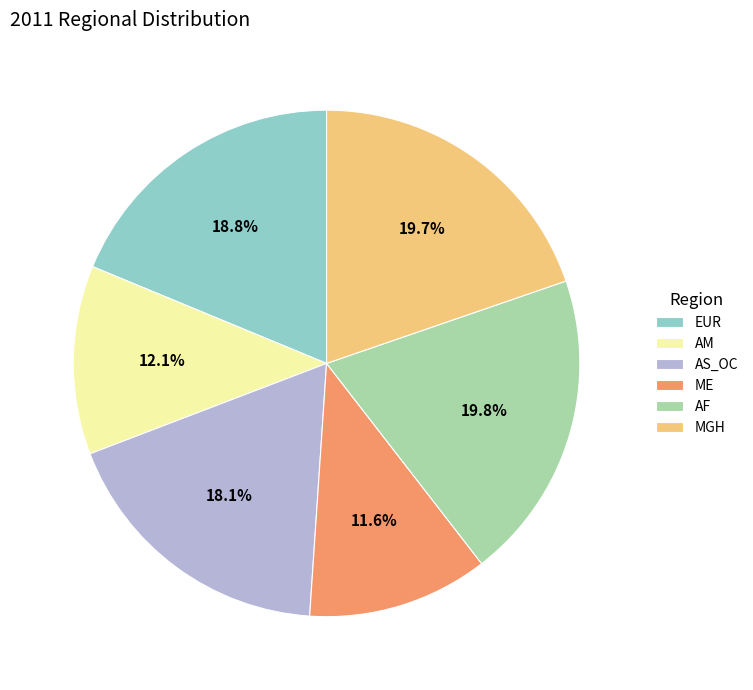

To the nearest percent, what portion does AS_OC represent?

18%